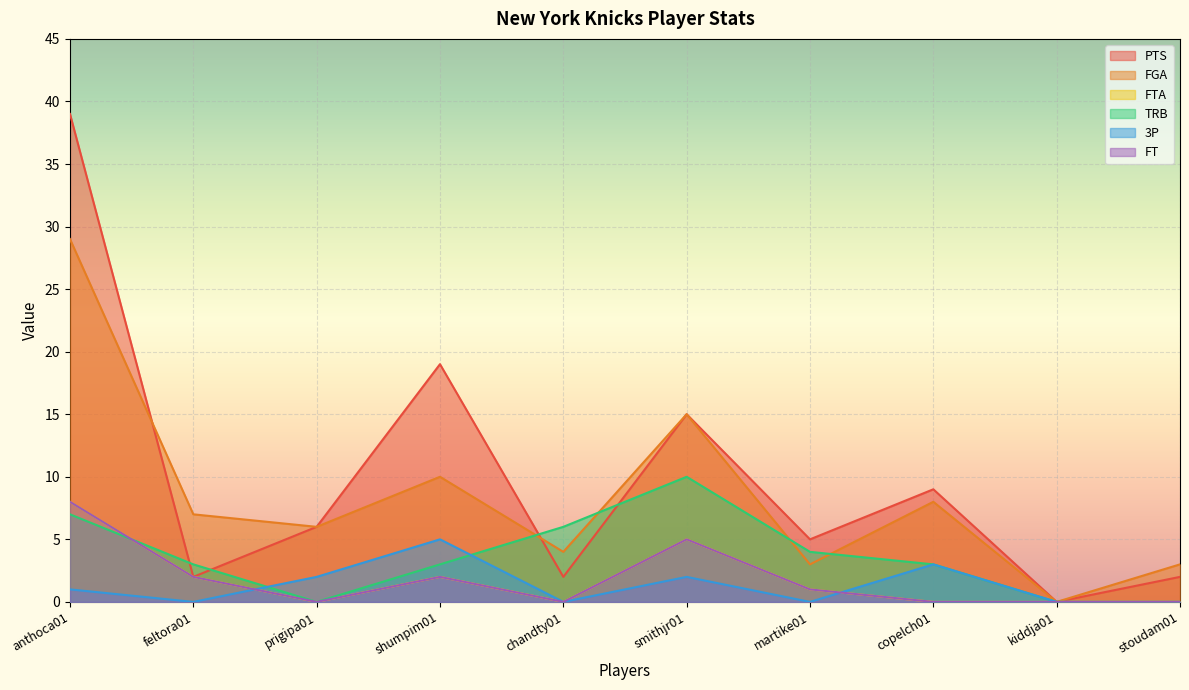

True or false: FTA and PTS intersect in this chart.

False